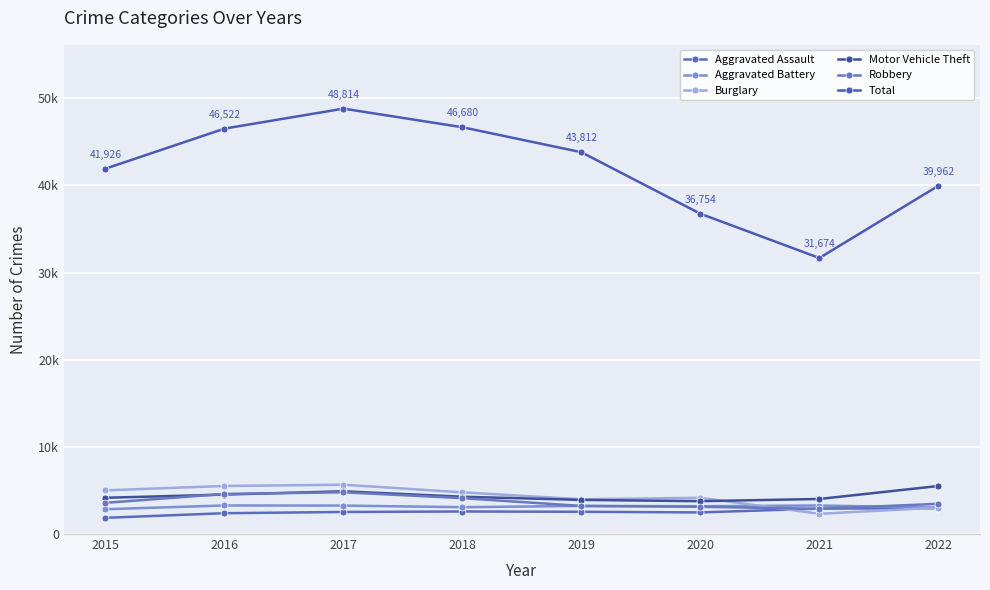

Does the chart have visible grid lines?

Yes